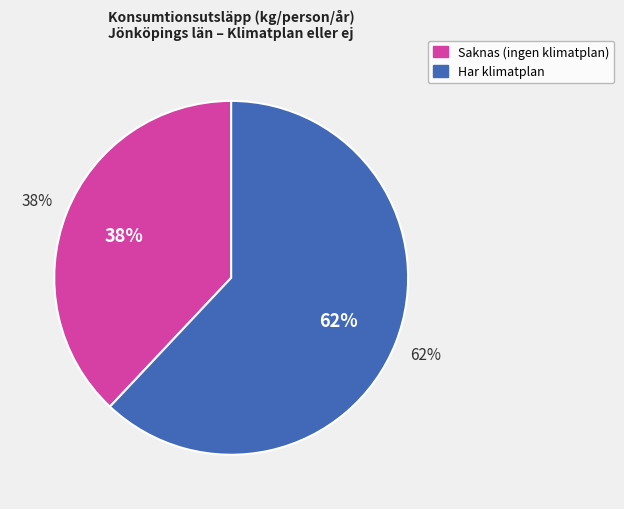

Does Eksjö (Saknas) account for over 50% of the chart?

No